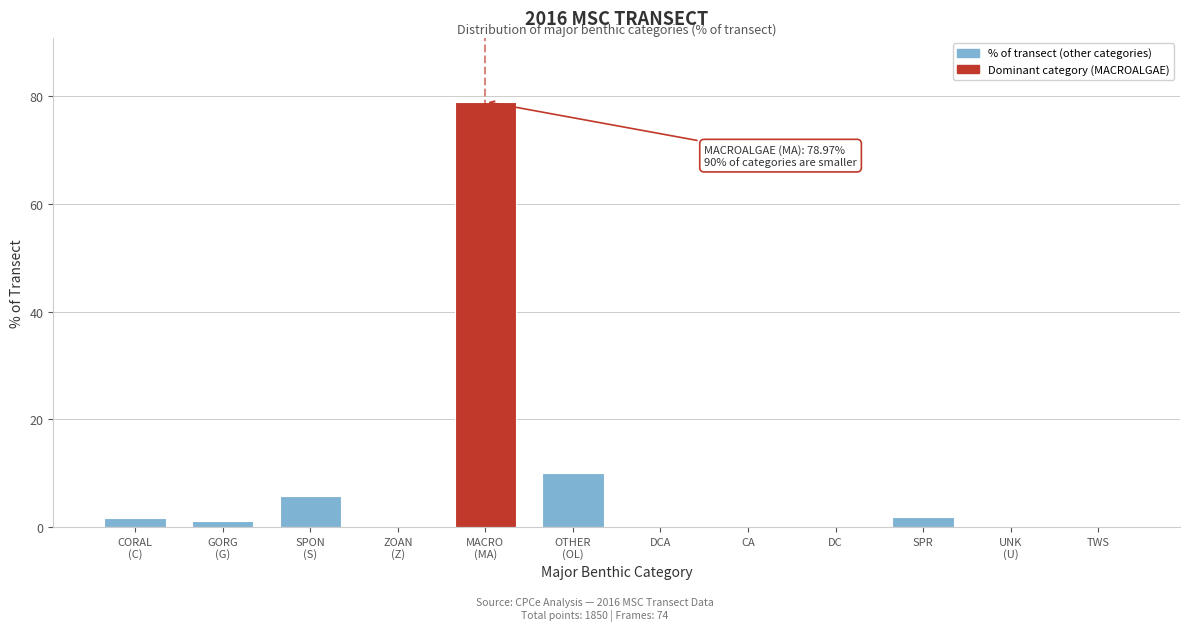

What is the sum of all values?

100.0